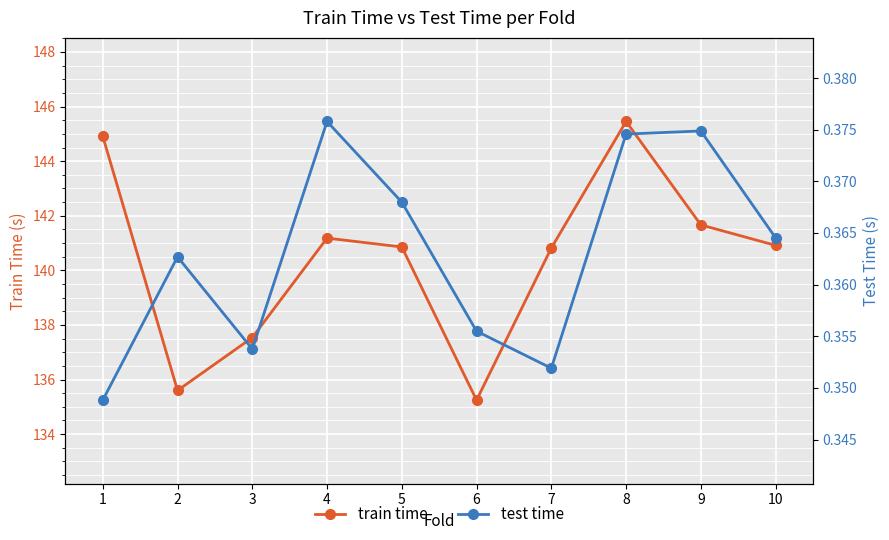

Where is the first local maximum for test time?

2